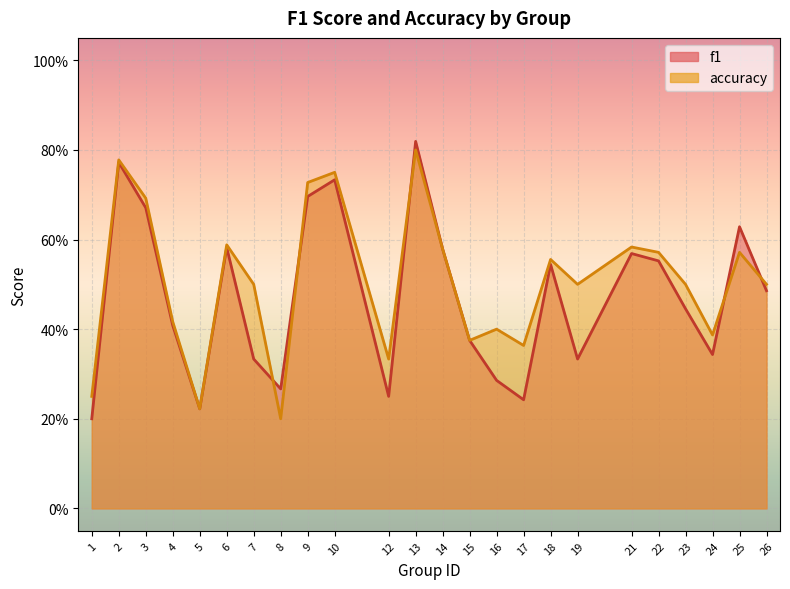

What is the total value across all series at 12?

0.6